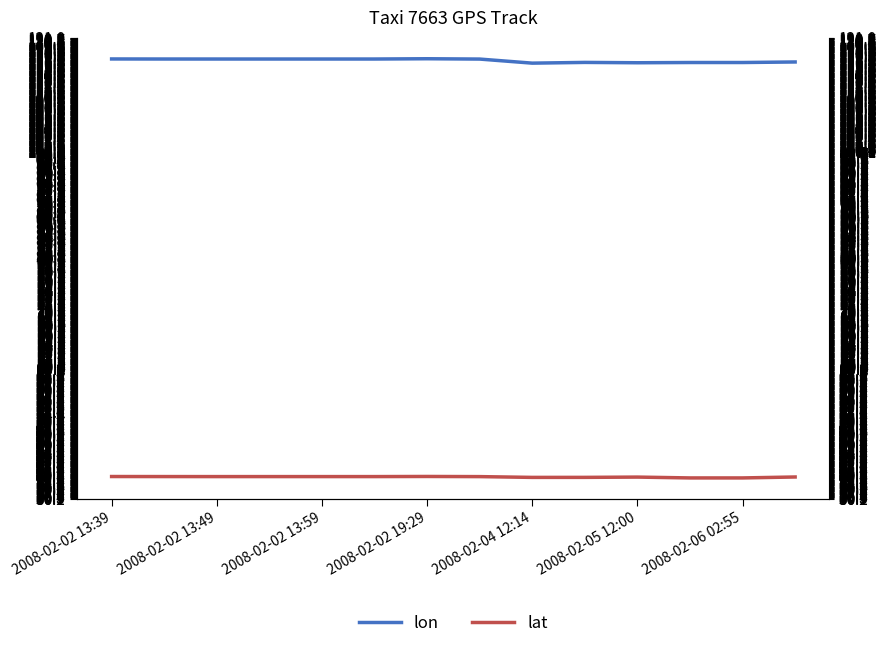

What are all the series names shown in the legend?

lon, lat